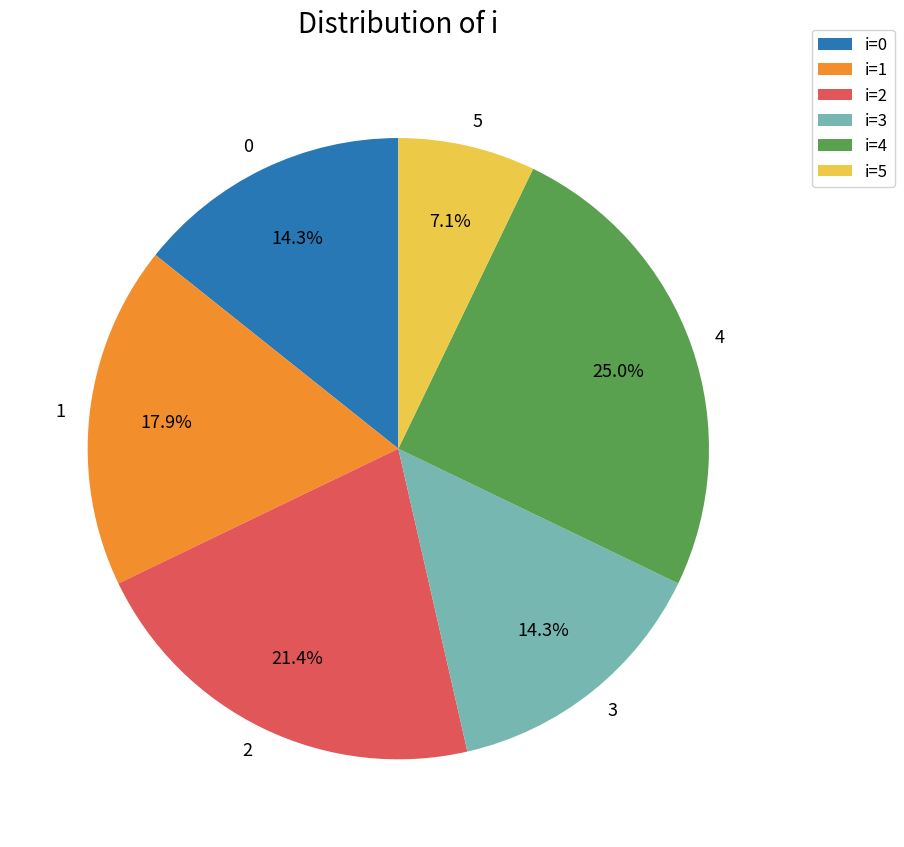

How many slices are in this pie chart?

6